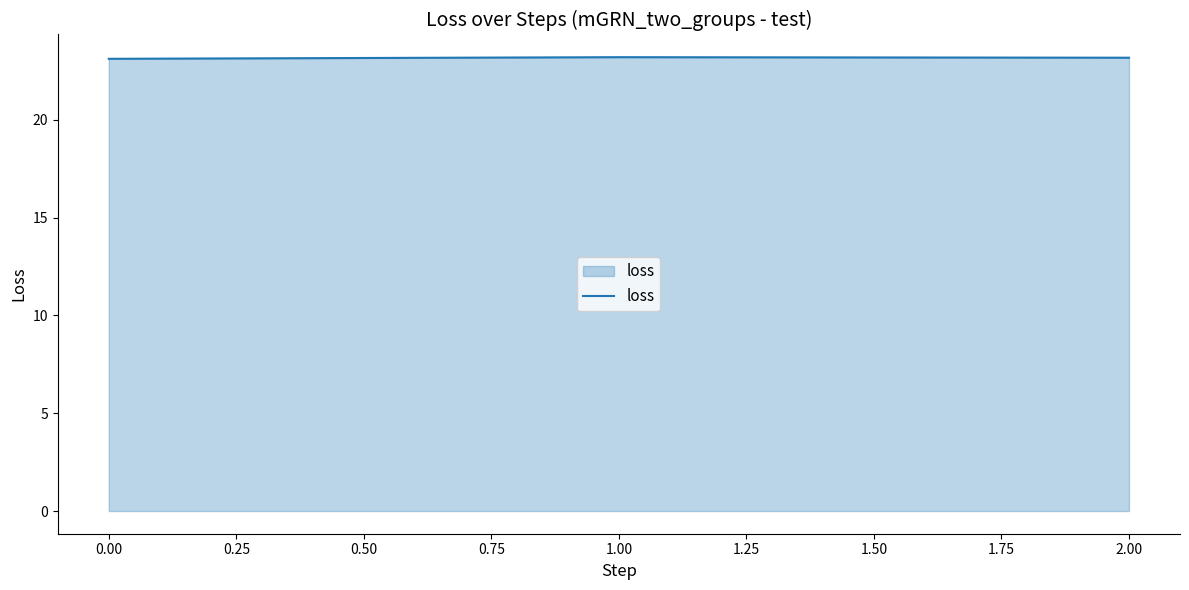

How many values are between 23 and 24?

3